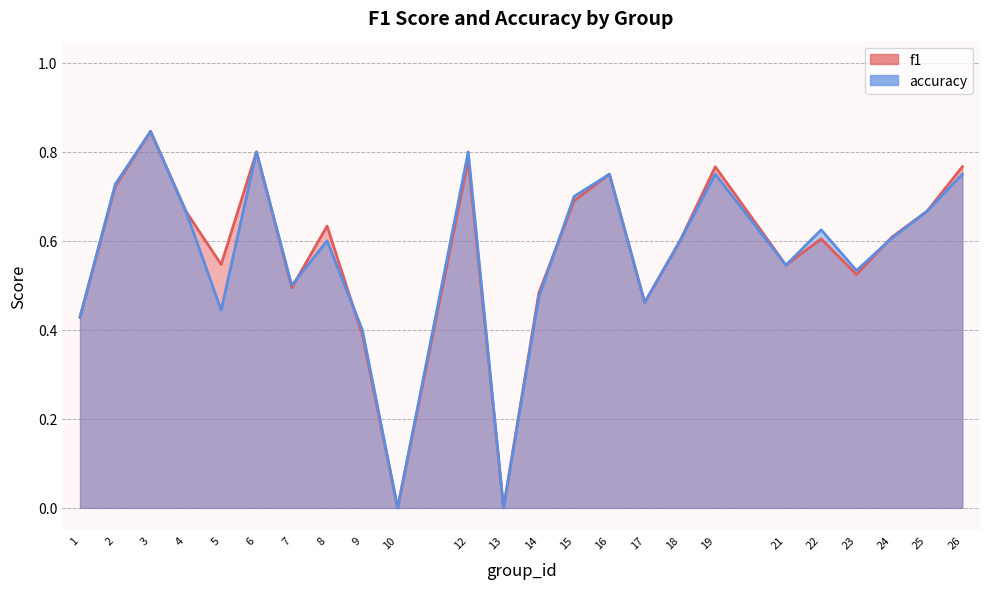

The accuracy series shows 0.6 at 8. True or false?

True